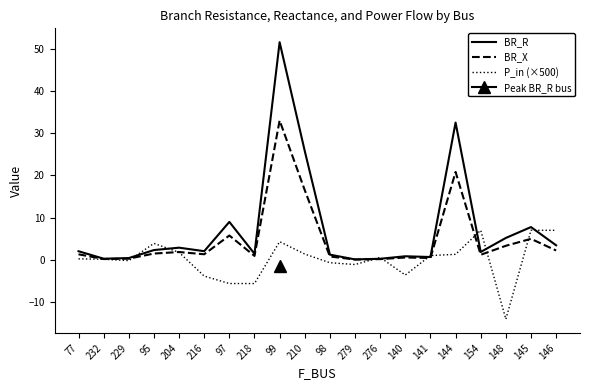

What is the value of the P_in (×500) point at the 14th from the left?

-3.6